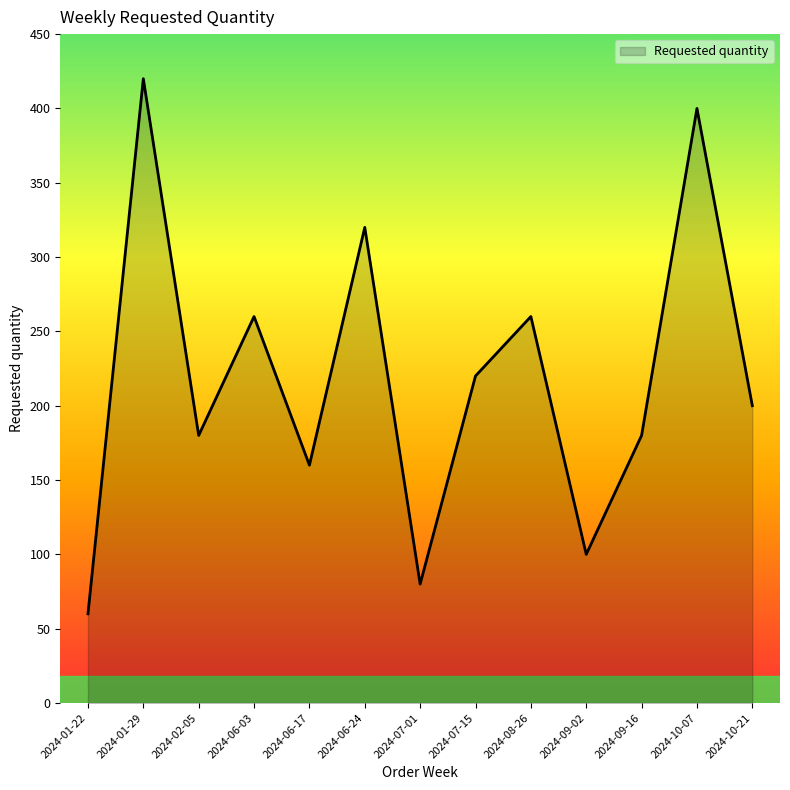

What is the sum of the values at 2024-01-29 and 2024-06-24?

740